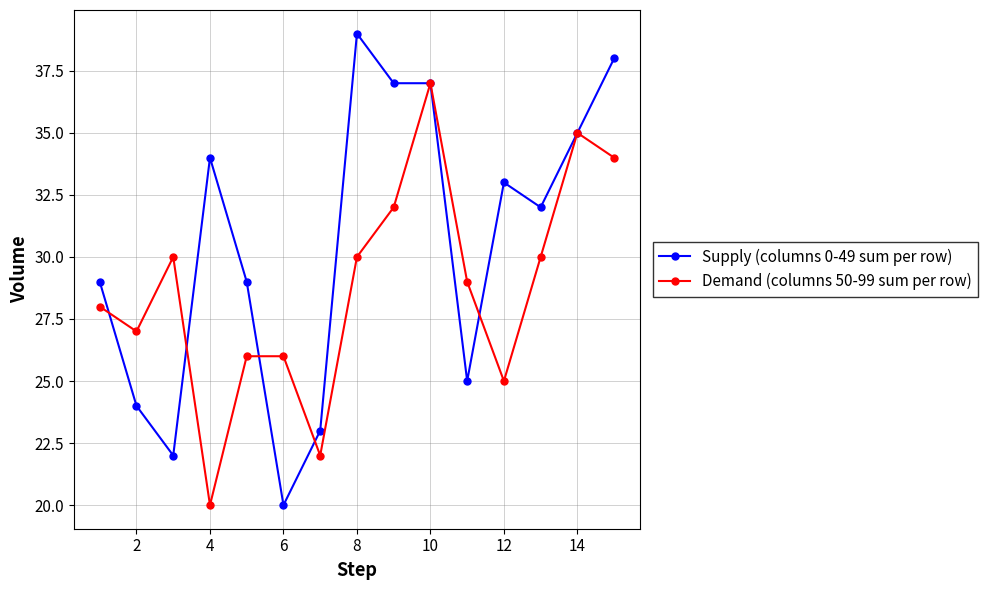

Which series has the largest total across all categories?

Supply (columns 0-49 sum per row)